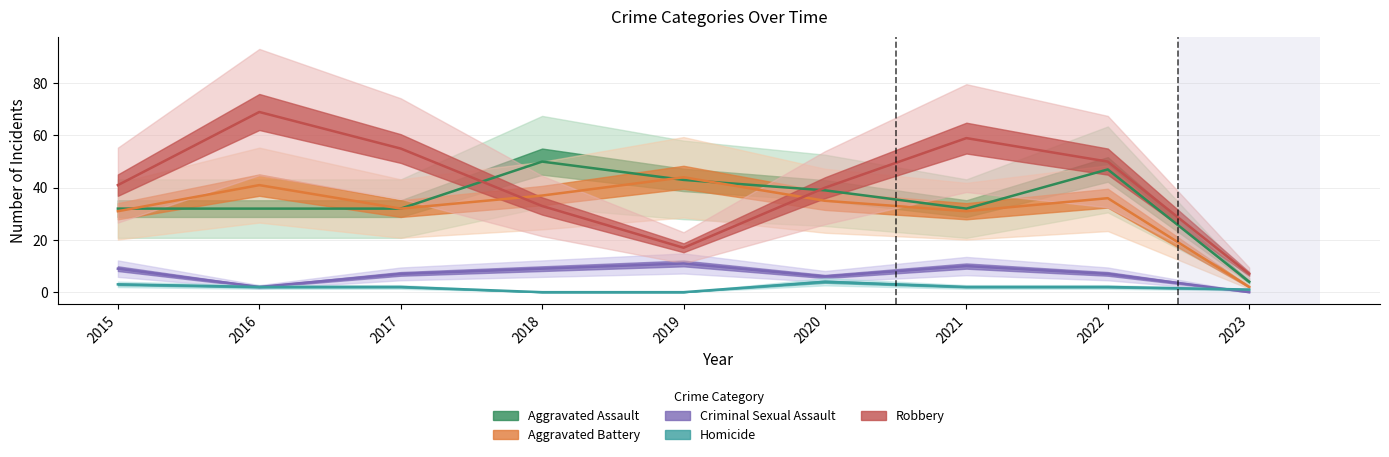

At which label does Homicide reach its peak?

2020